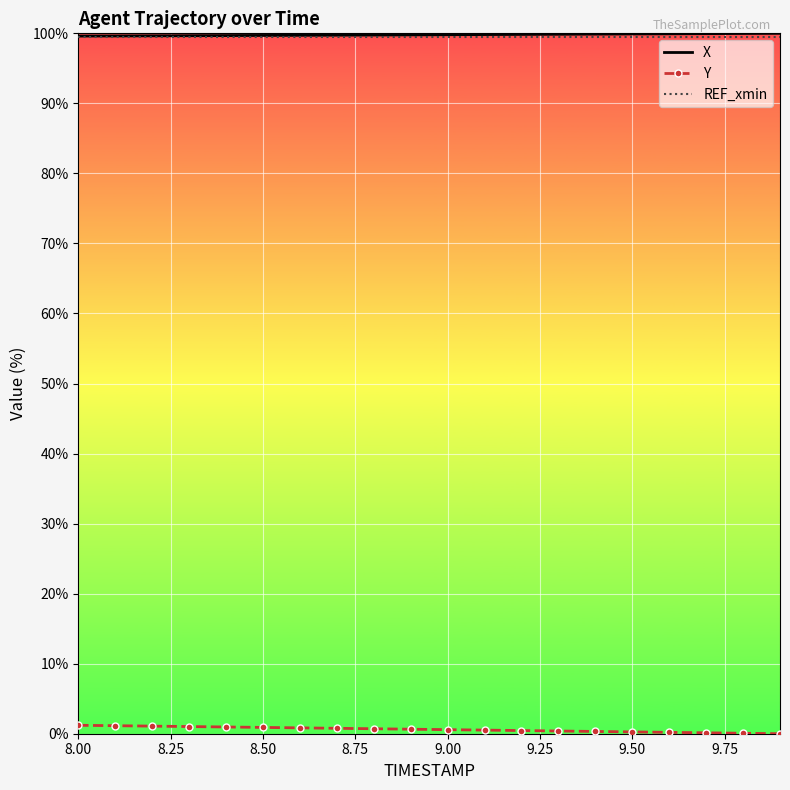

What is the greatest value displayed?

100.0